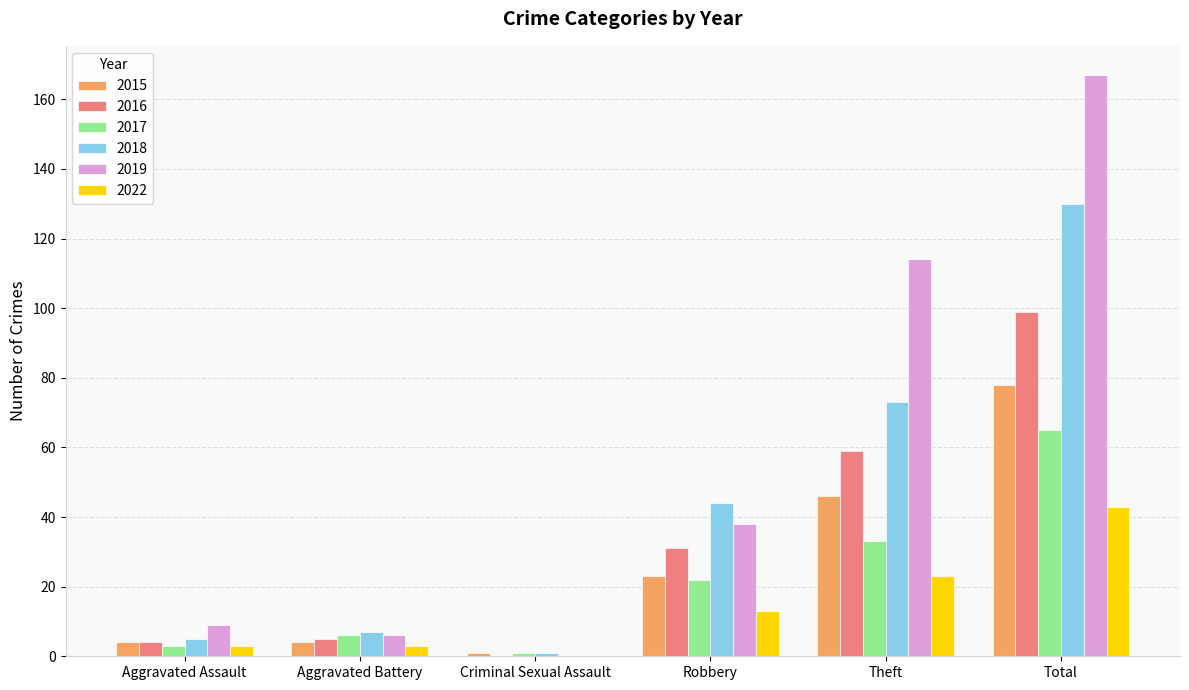

What are all the series names shown in the legend?

2015, 2016, 2017, 2018, 2019, 2022